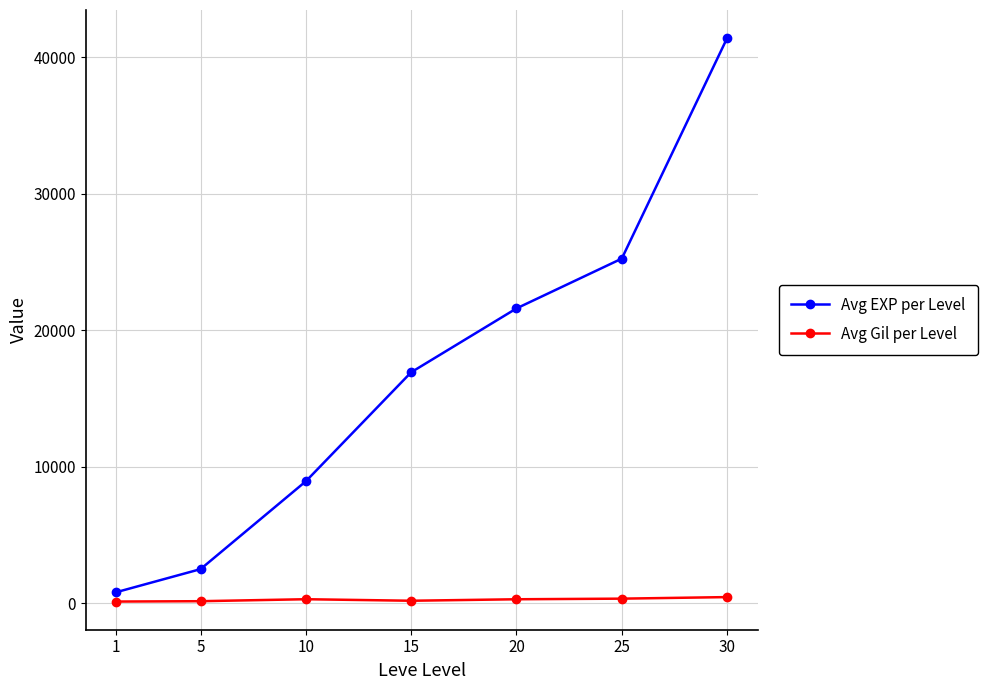

Which series changed the most between 1 and 5?

Avg EXP per Level